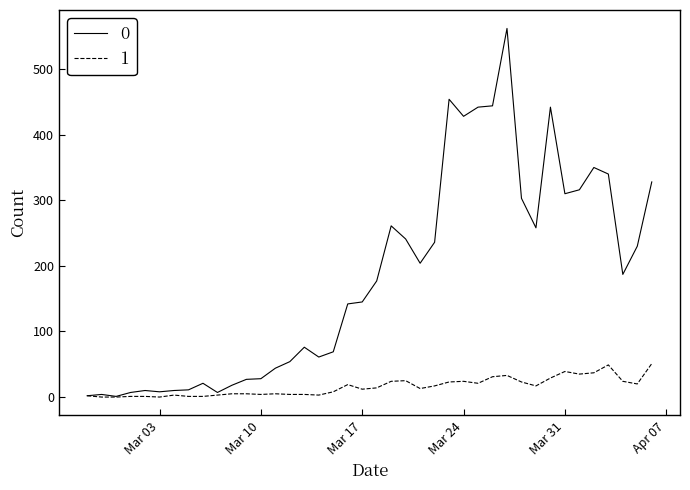

List the series in order of their peak value, lowest first.

1, 0